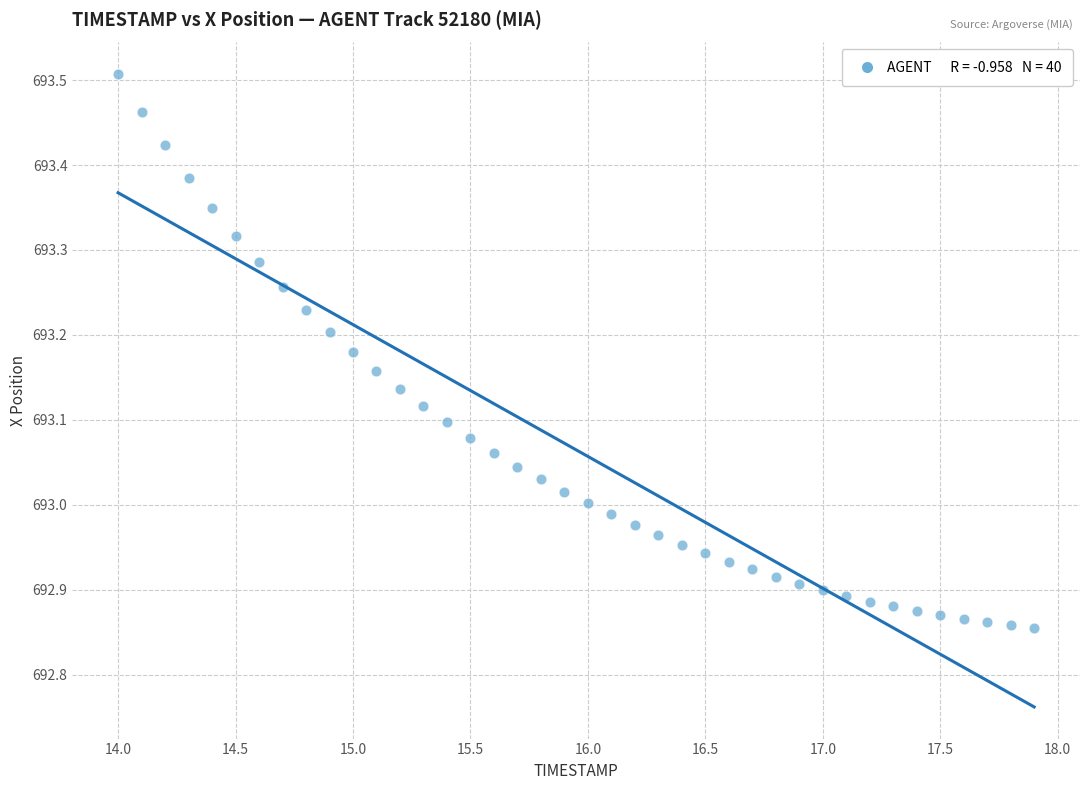

What is the range of X values (max minus min)?

3.9